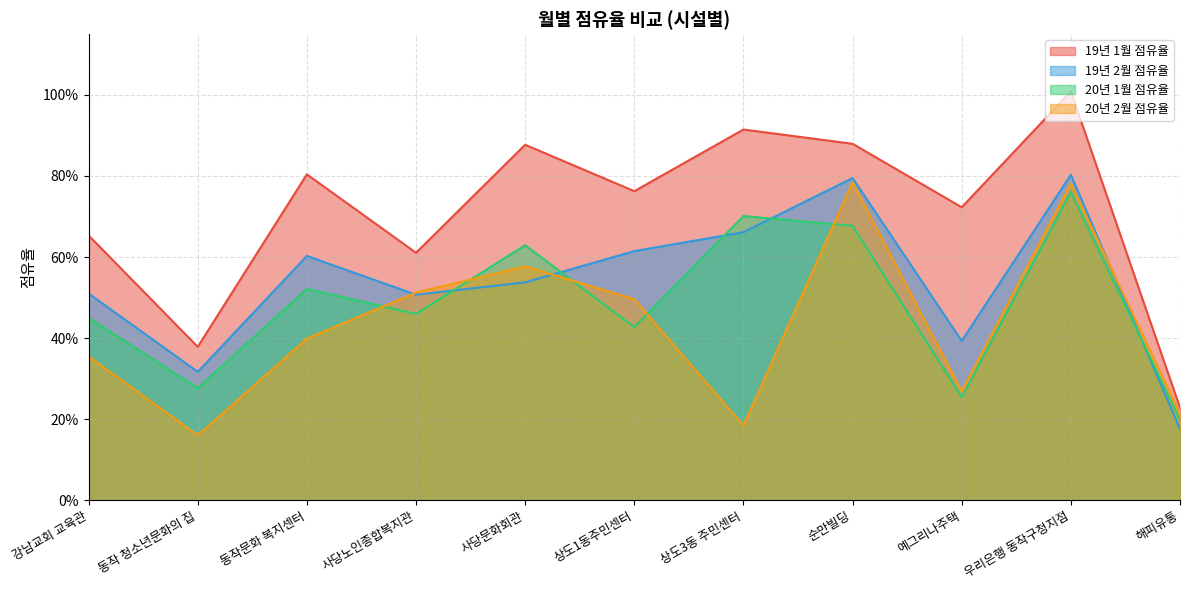

What is the difference between the maximum and second lowest values in the 19년 1월 점유율 series?

0.6